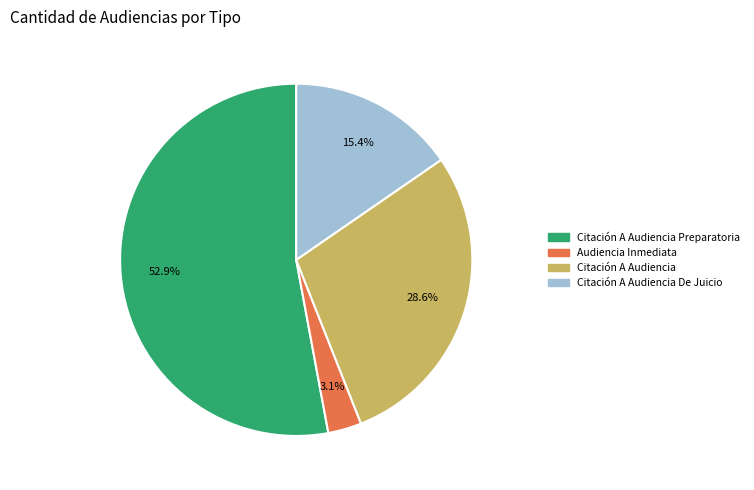

Does any single category account for the majority?

Yes